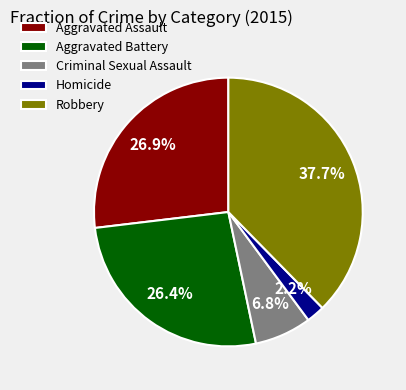

What is the smallest slice in the pie chart?

Homicide